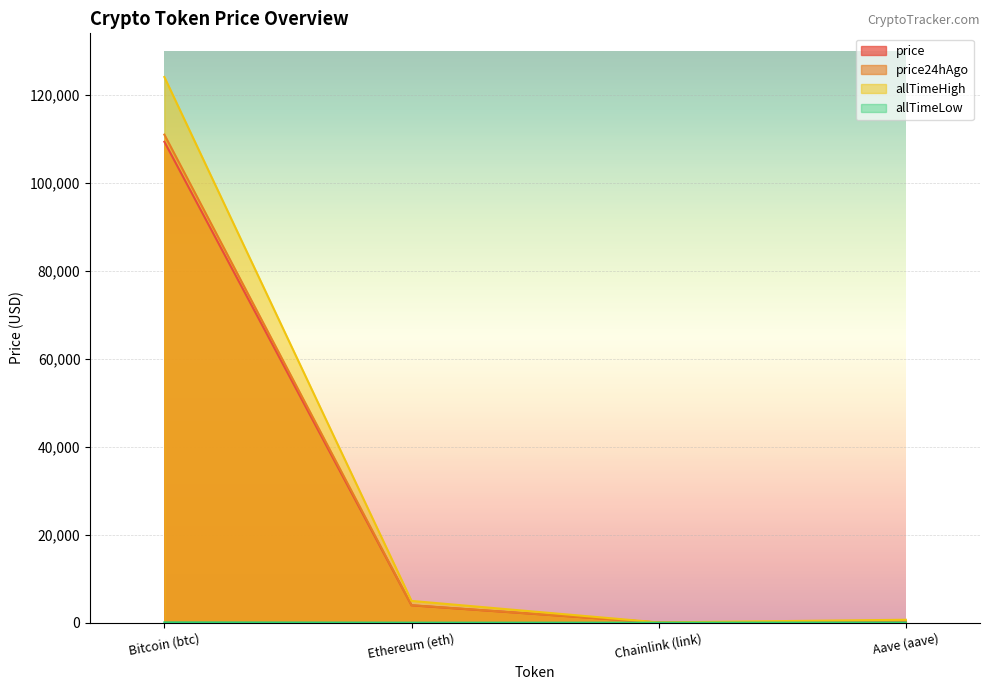

True or false: price24hAgo and allTimeHigh intersect in this chart.

False